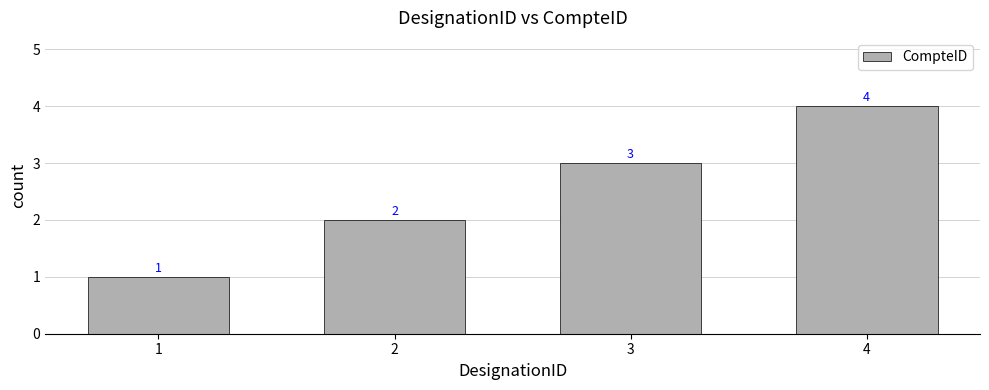

List the labels in order of value, smallest first.

1, 2, 3, 4